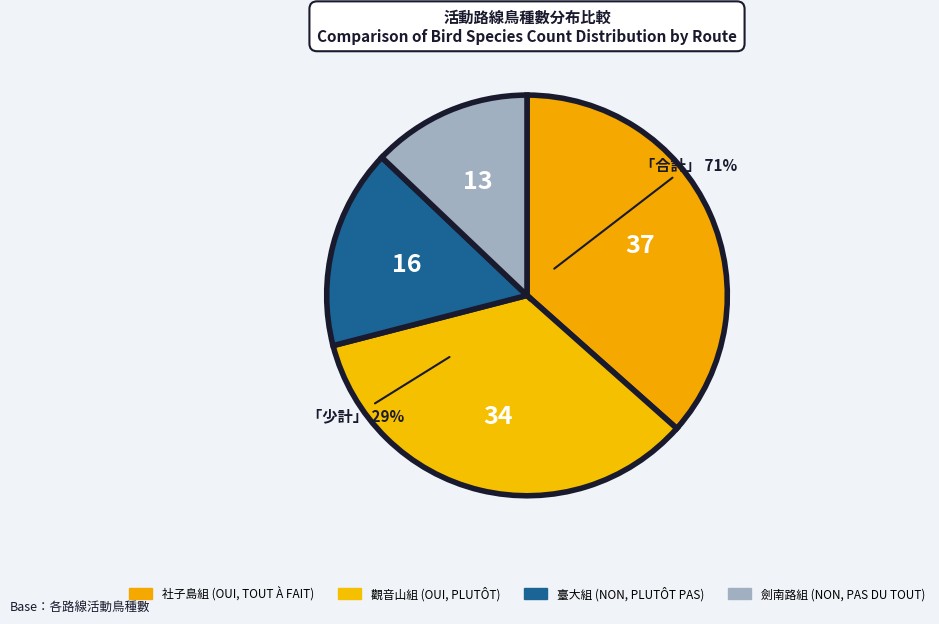

Does any single category account for the majority?

No